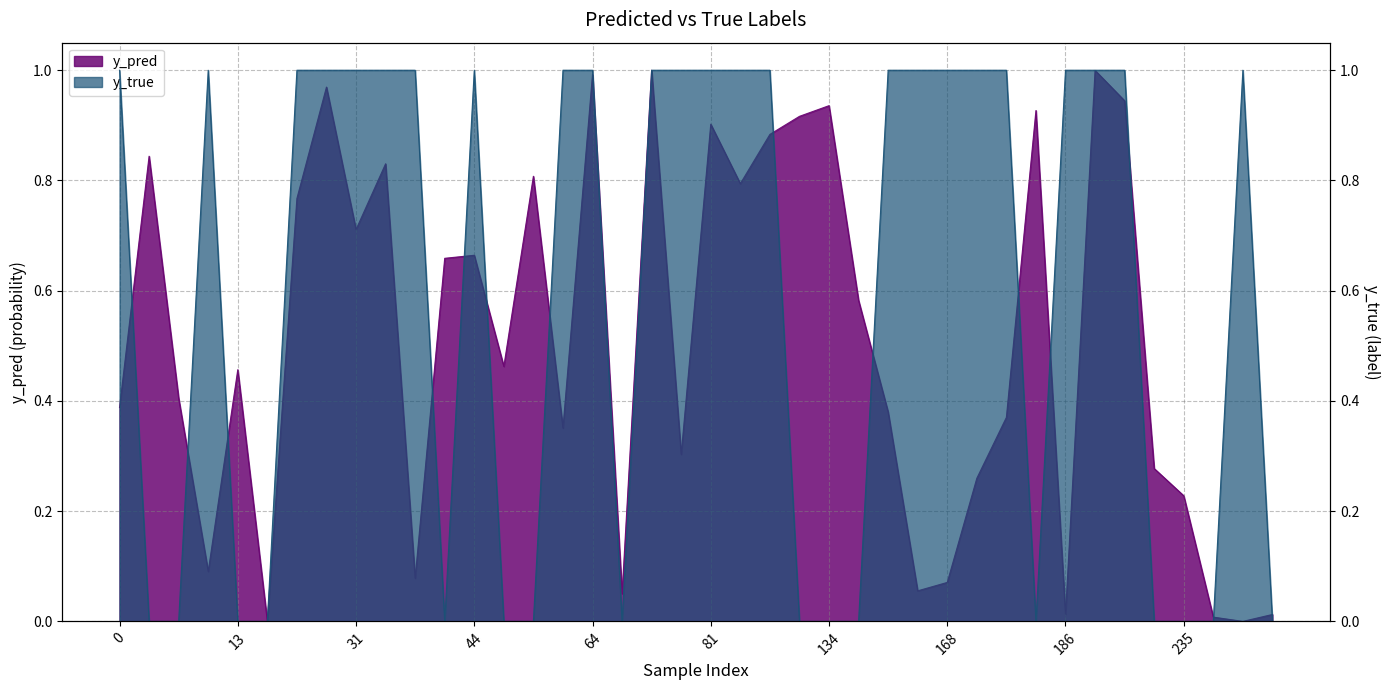

What is the total value across all series at 119?

0.9